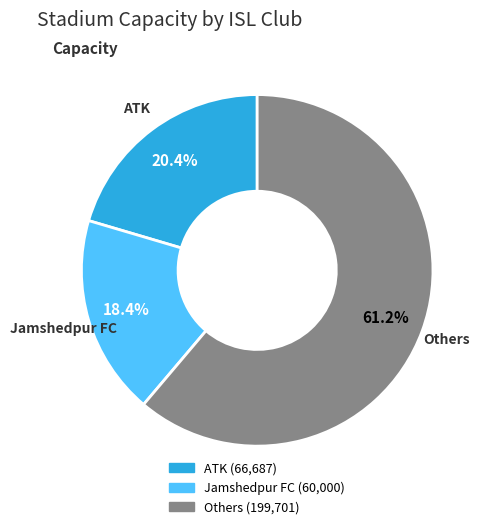

Is there a majority slice in this chart?

Yes